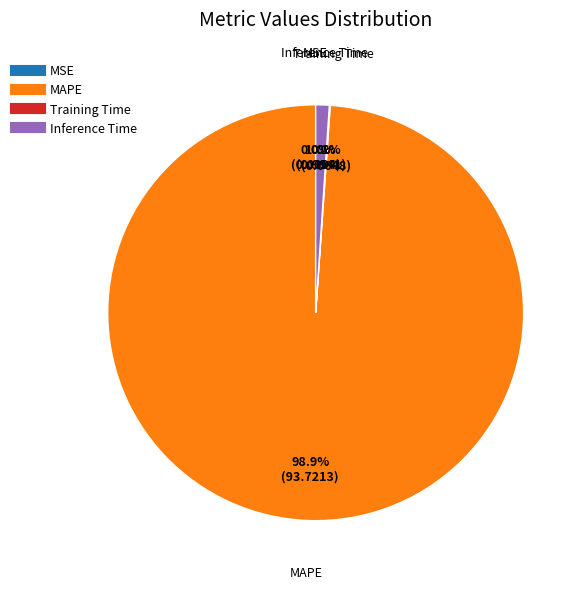

Does any single category account for the majority?

Yes